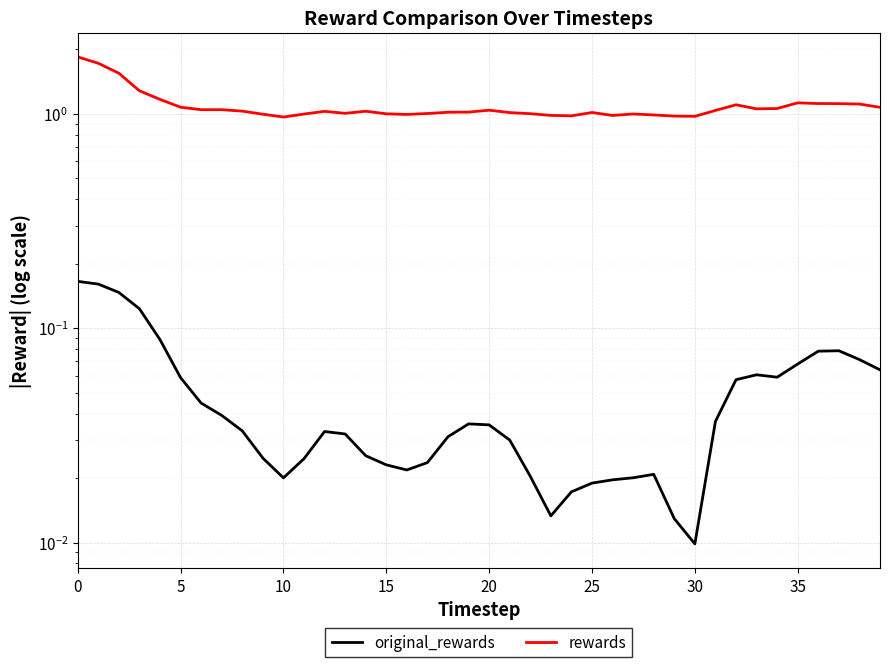

Is this an area chart (filled region under the line)?

No